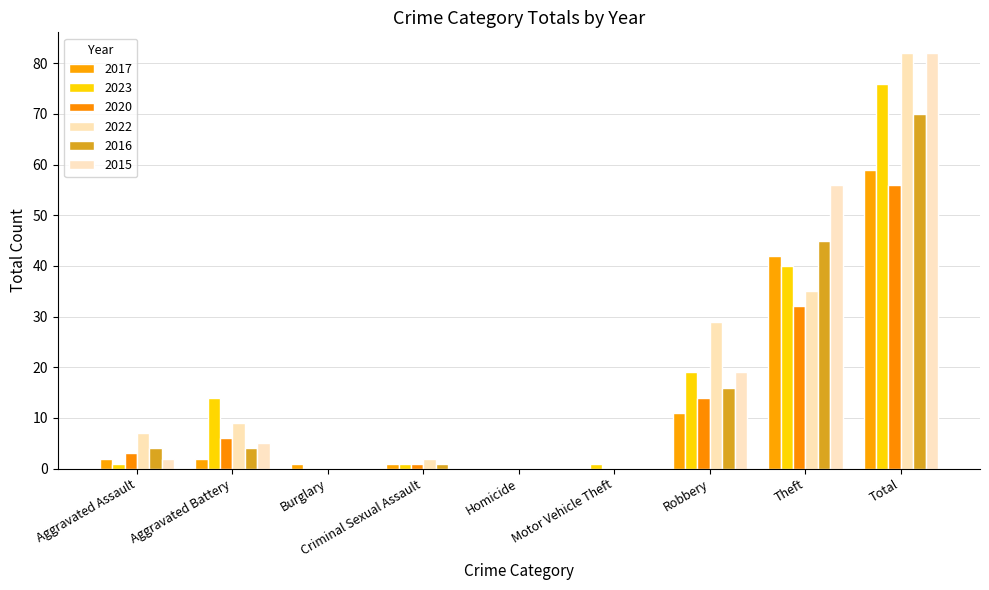

At which label does 2017 first exceed 2?

Robbery